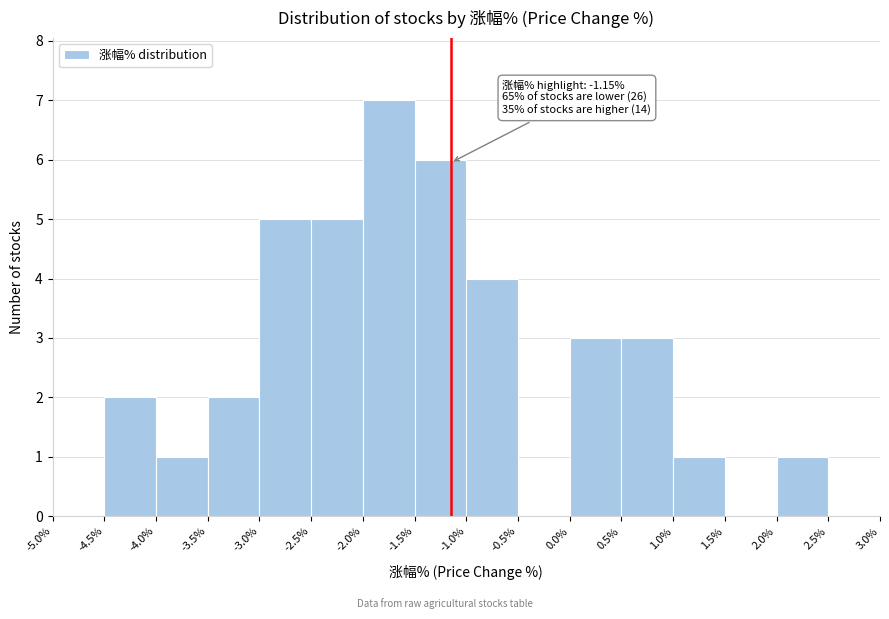

Which range on the x-axis has the tallest bar?

-2.0% to -1.5%